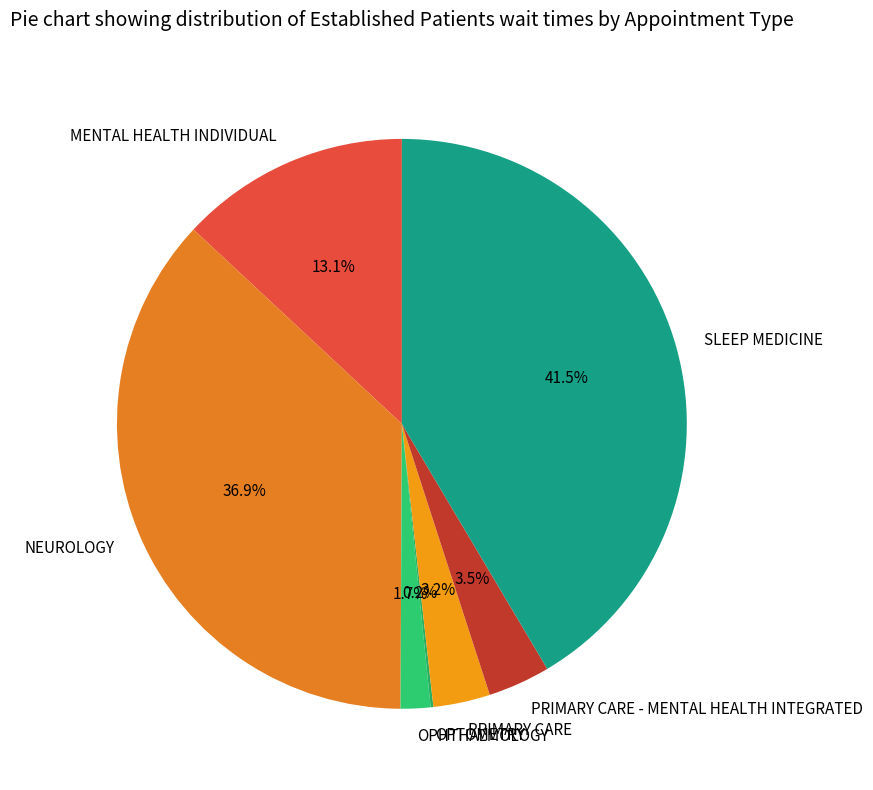

To the nearest percent, what portion does OPHTHALMOLOGY represent?

2%